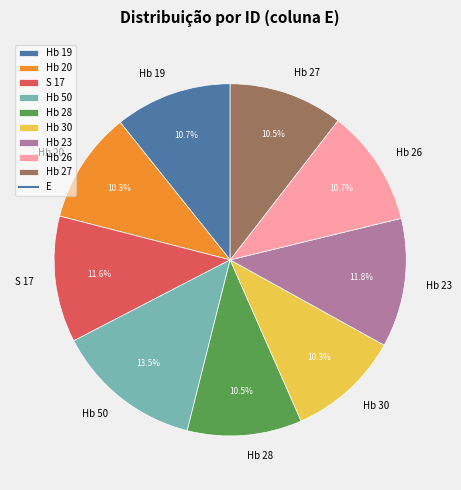

Count the number of slices in the pie.

9